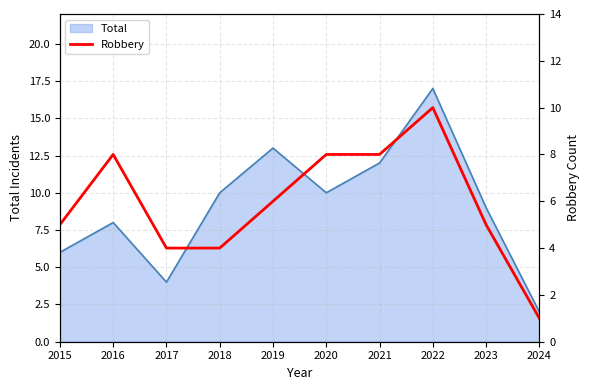

At which label does Total reach its minimum?

2024